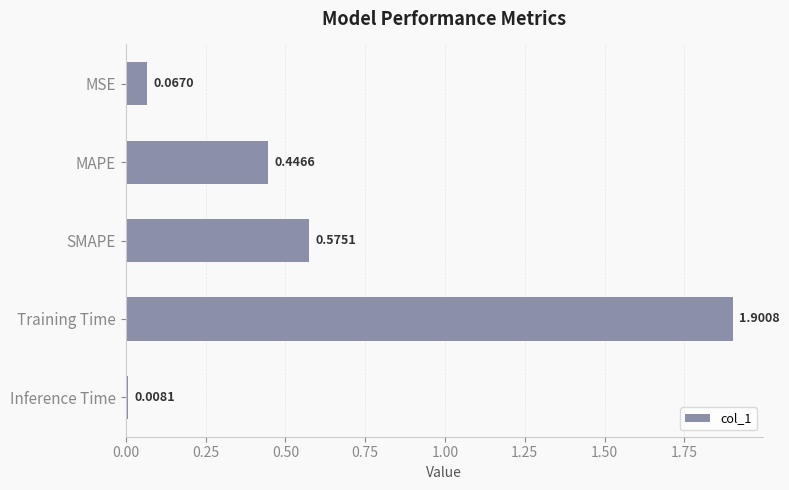

What is the sum of all values?

3.0